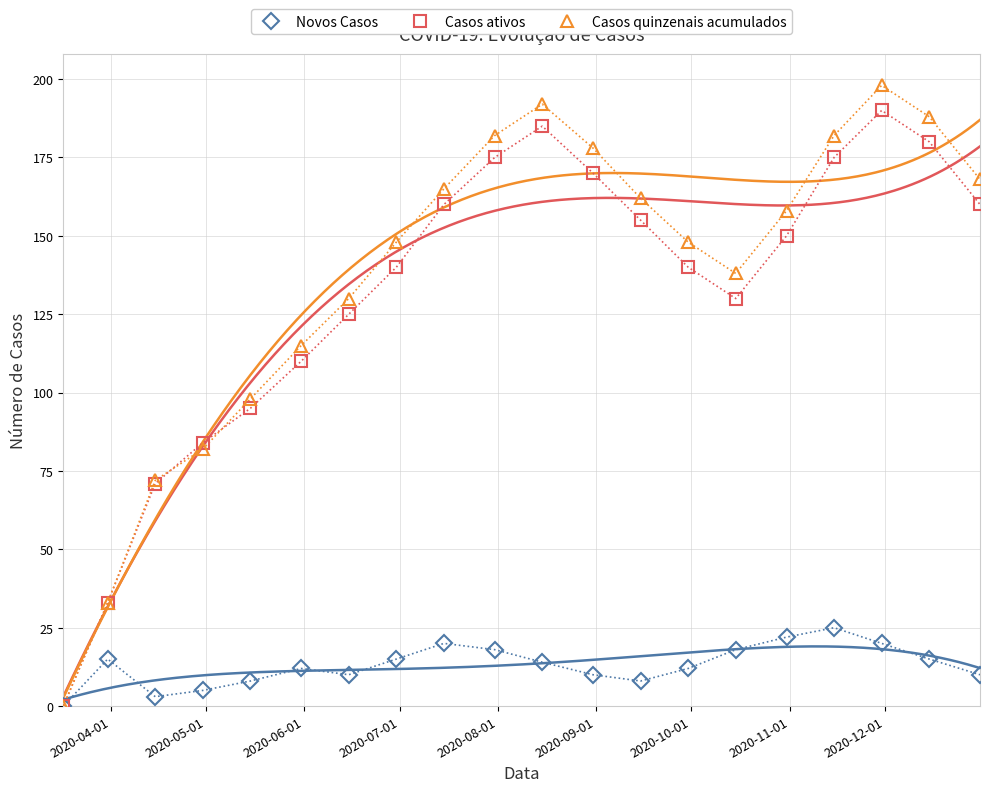

How many interior local peaks does the Casos quinzenais acumulados series have?

2